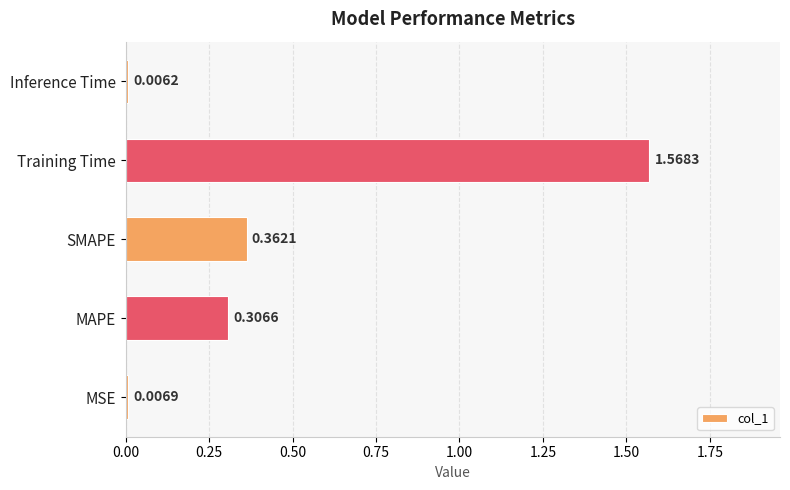

Rank the categories by value from lowest to highest.

Inference Time, MSE, MAPE, SMAPE, Training Time